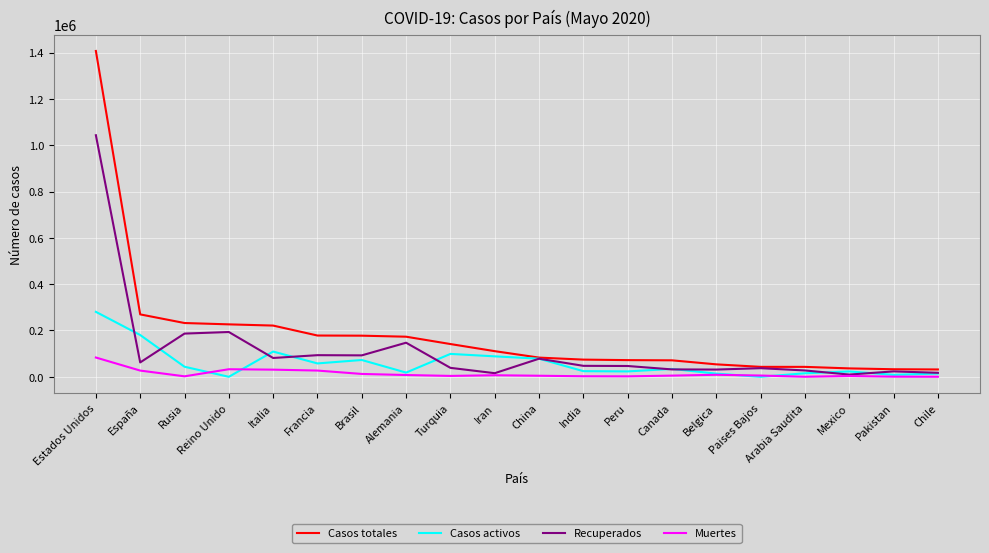

True or false: Casos activos has more than 2 points higher than both neighbors.

True